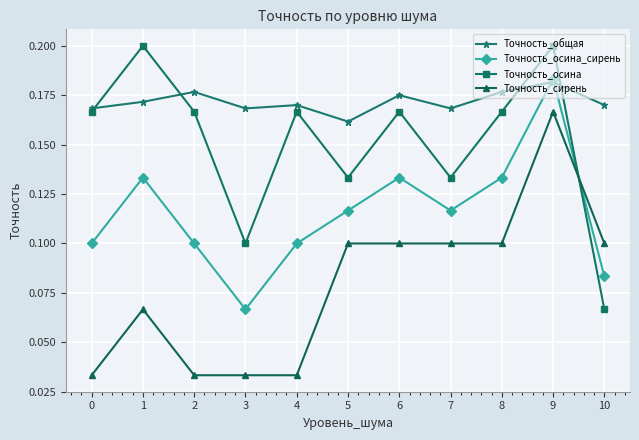

The Точность_общая series shows 0.1 at 4. True or false?

False